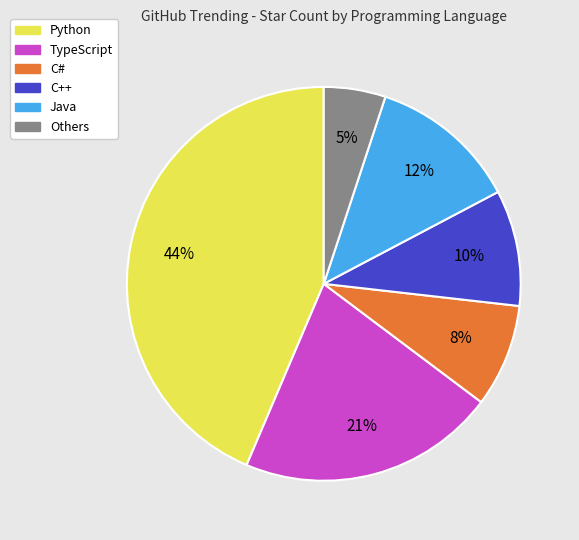

To the nearest percent, what portion does C++ represent?

10%